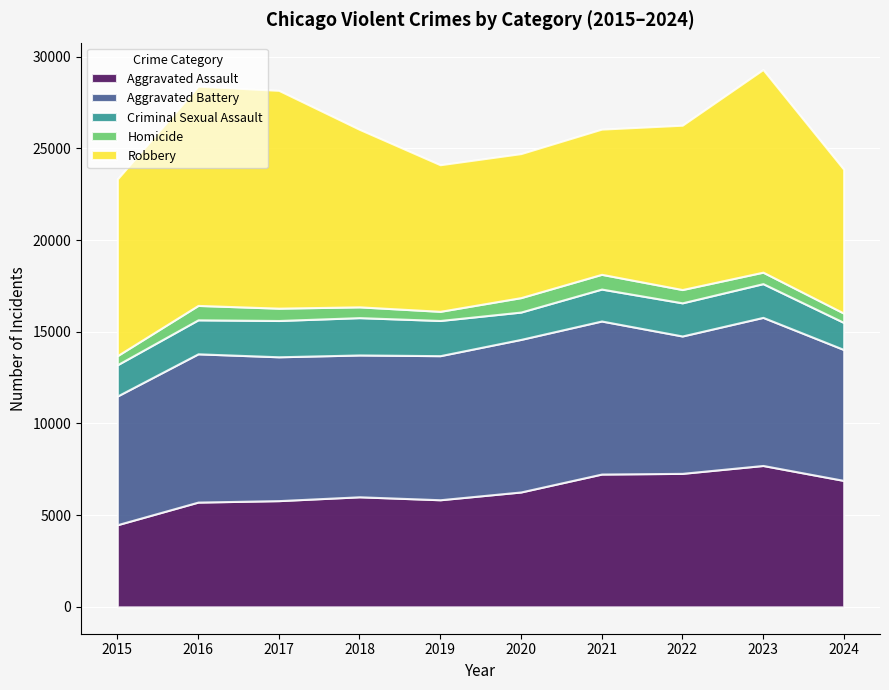

What is the difference between the Aggravated Assault values at 2017 and 2019?

48